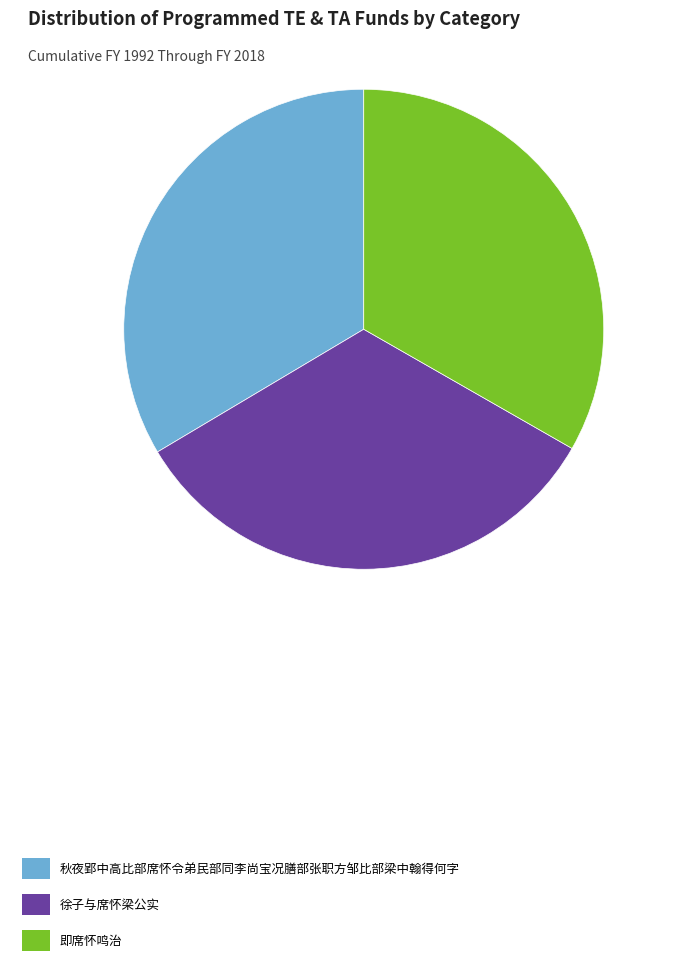

Is 秋夜郢中高比部席怀令弟民部同李尚宝况膳部张职方邹比部梁中翰得何字 the majority of the pie?

No